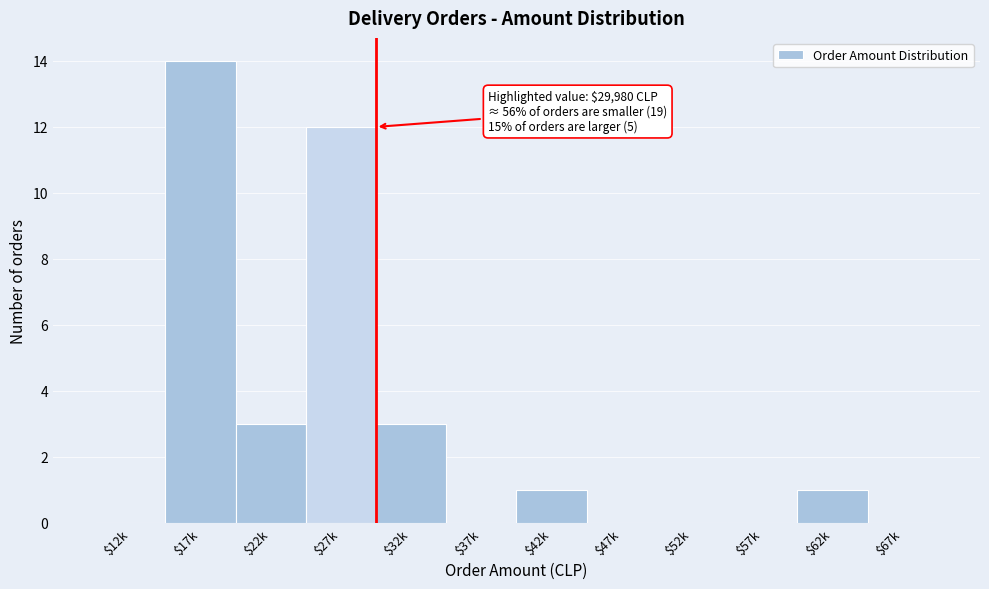

What is the sum of all values?

34